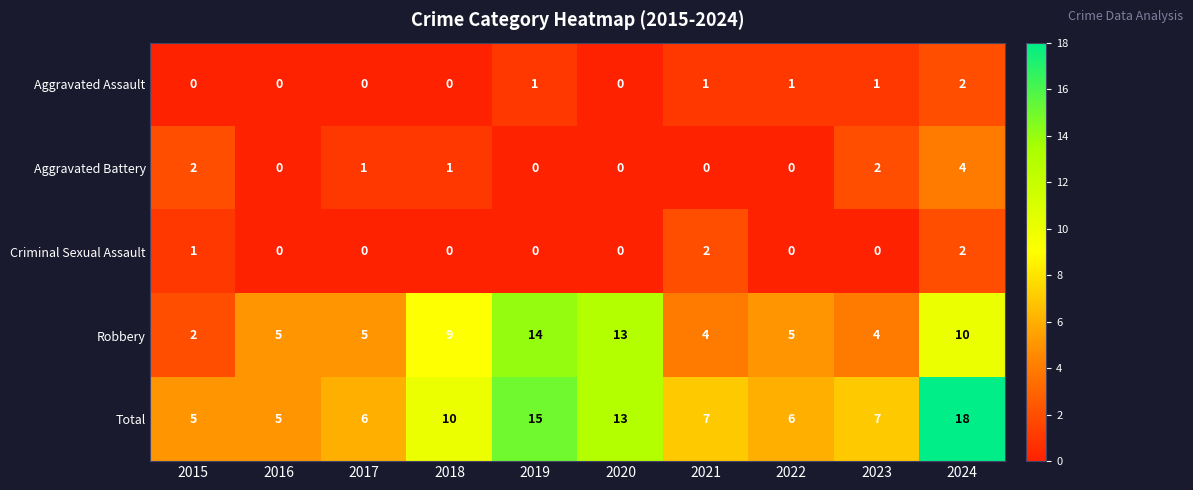

Which series changed the most between 2017 and 2020?

Robbery